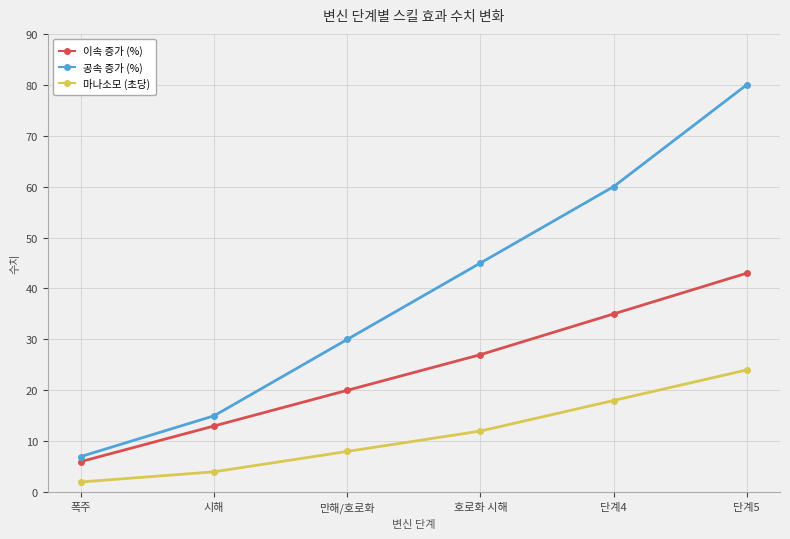

What is the spread (max minus min) of values at 호로화 시해?

33